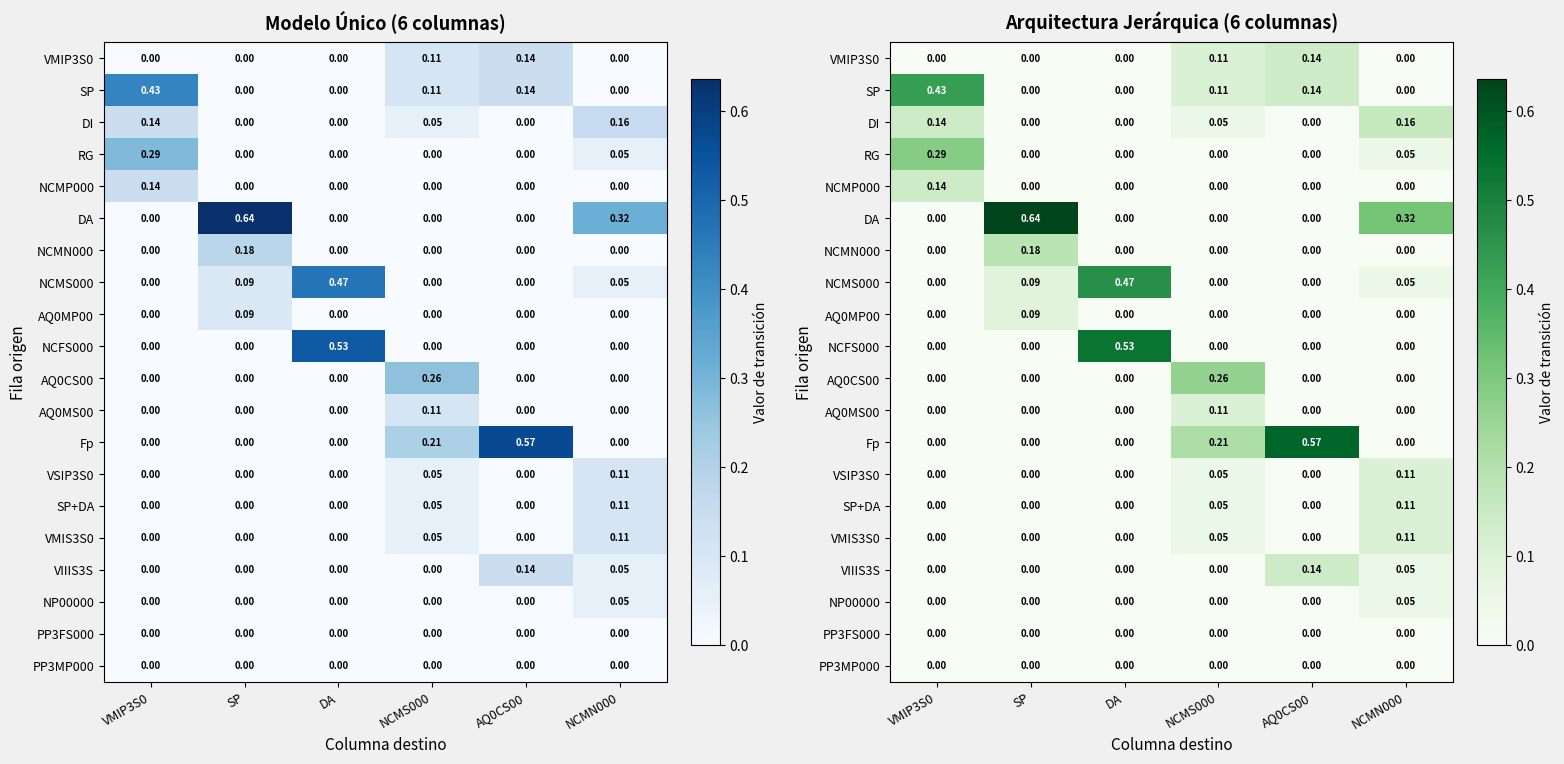

True or false: VIIIS3S has a value of 0.1 at NCMN000.

True